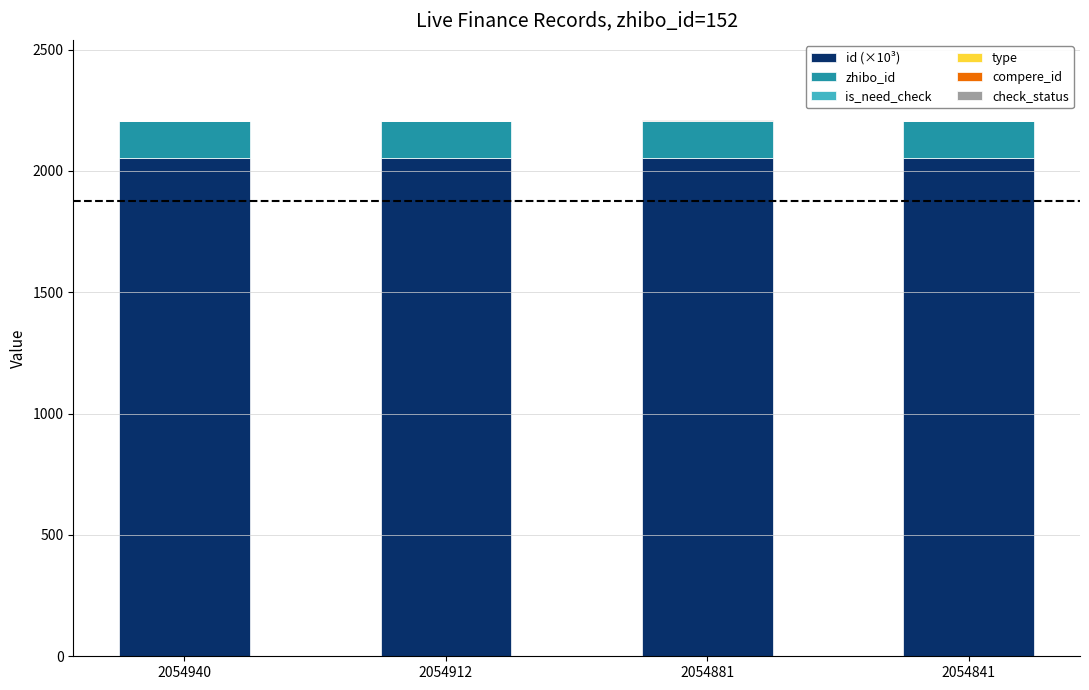

The value of id (×10³) at 2054940 is 520.2. True or false?

False